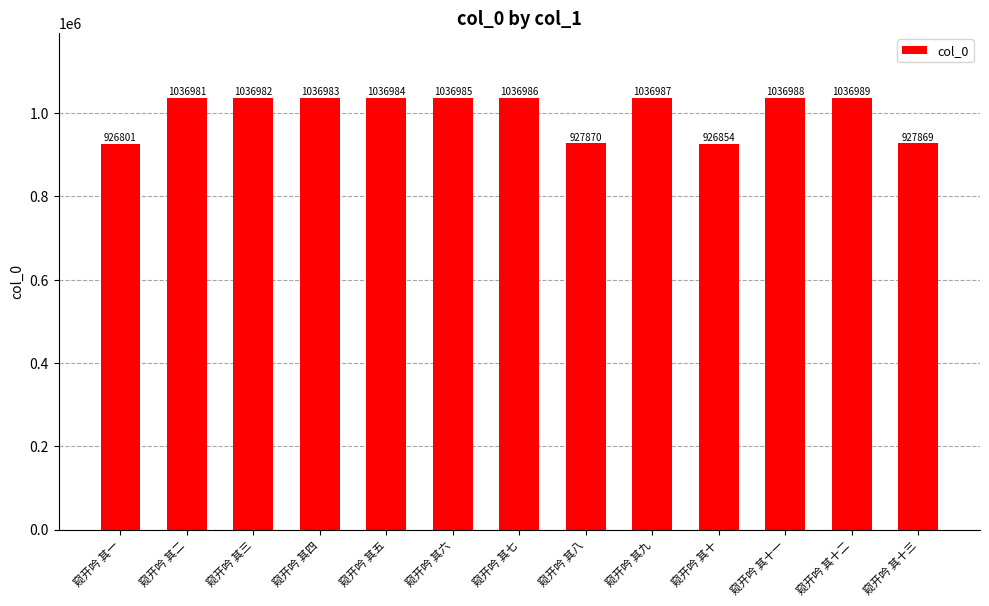

What is the average value?

1003251